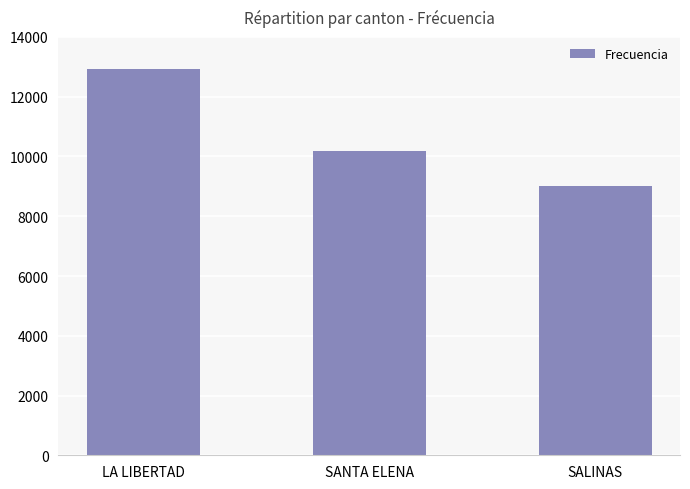

What is the average value?

10720